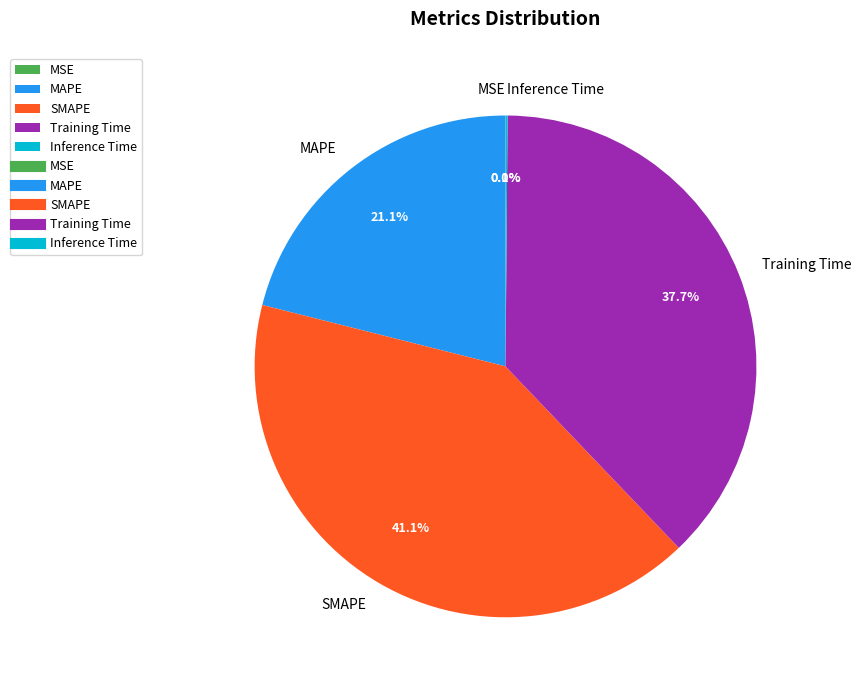

Which has a higher value, Training Time or MAPE?

Training Time